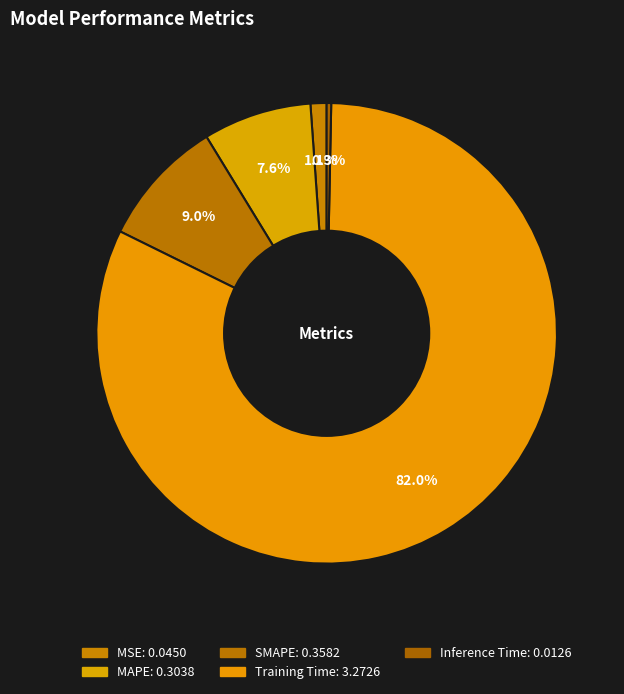

What is the smallest slice in the pie chart?

Inference Time